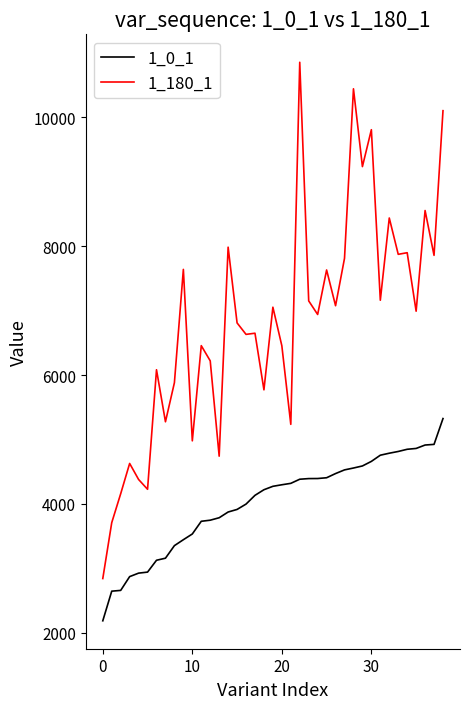

True or false: 1_180_1 and 1_0_1 cross at least once.

False